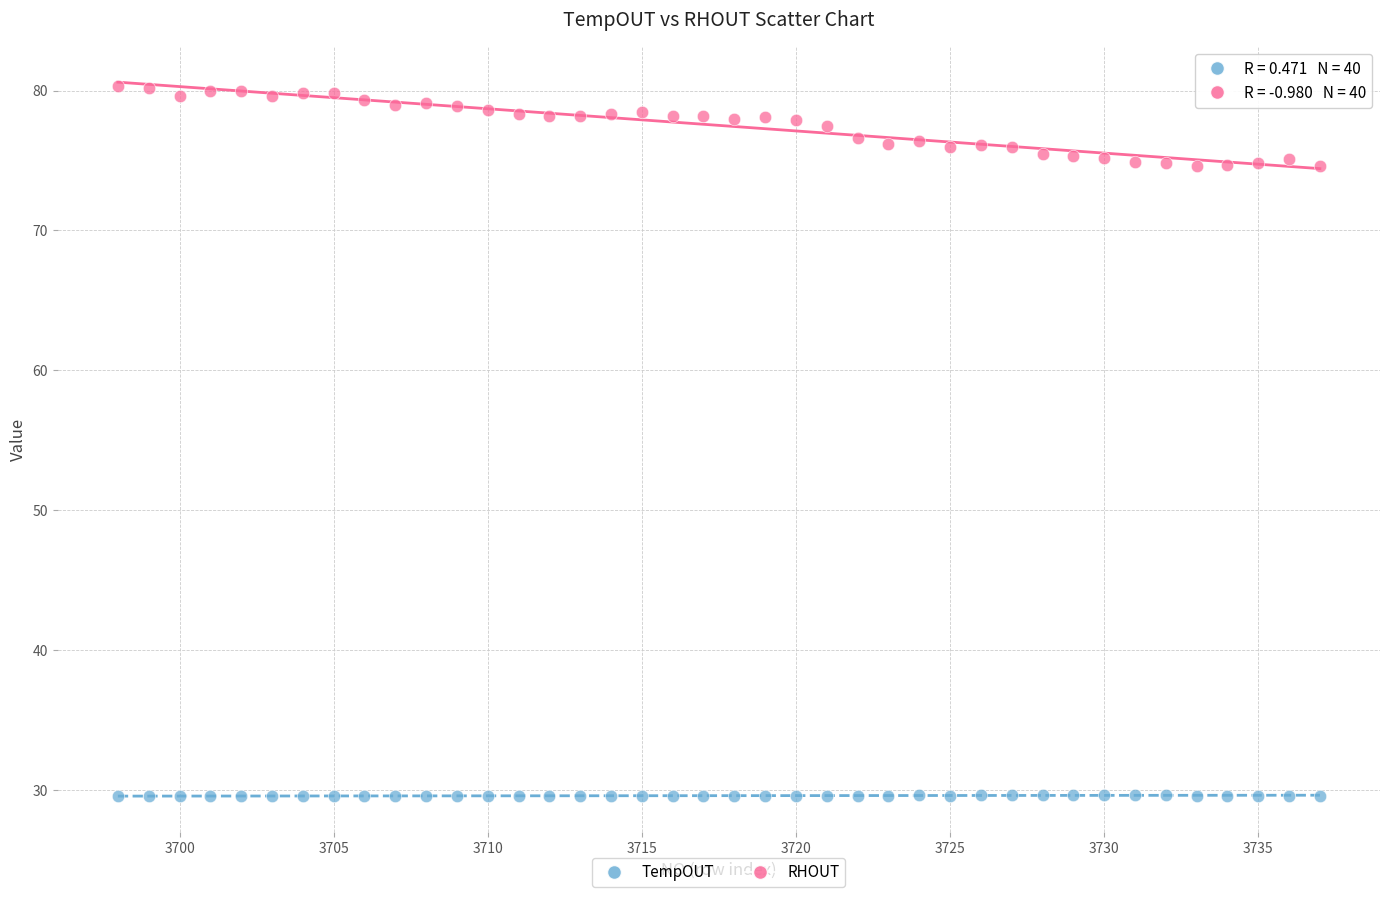

Which series contains the highest Y value?

RHOUT